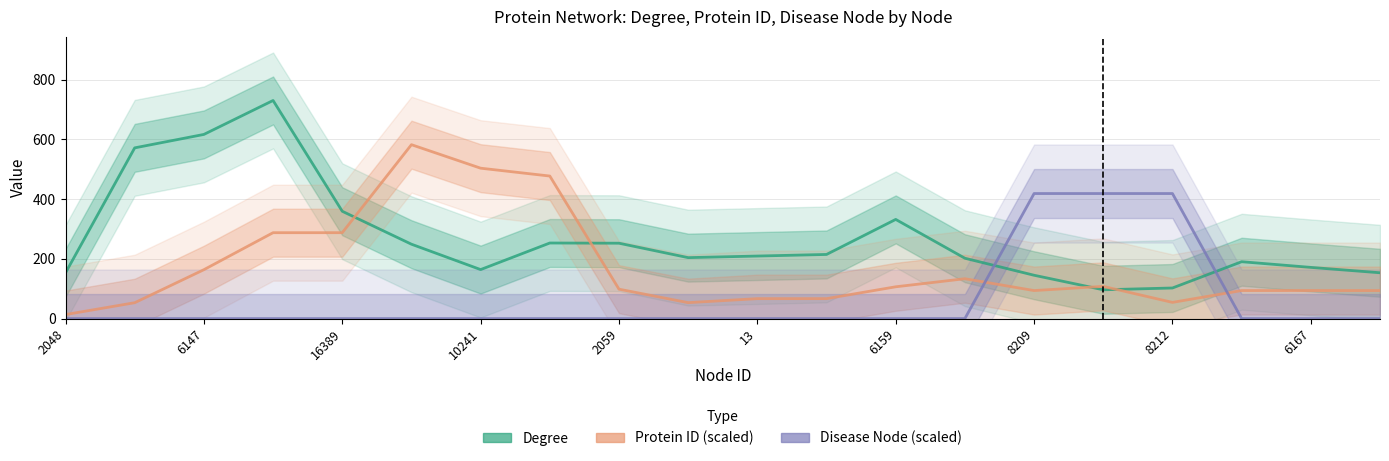

True or false: Protein ID (scaled) and Disease Node (scaled) cross at least once.

True